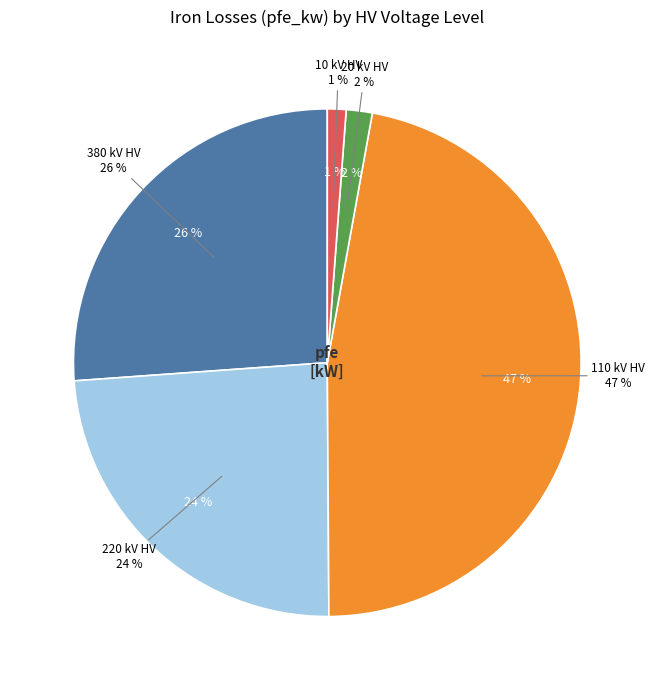

True or false: 110 accounts for 20% of the total.

False